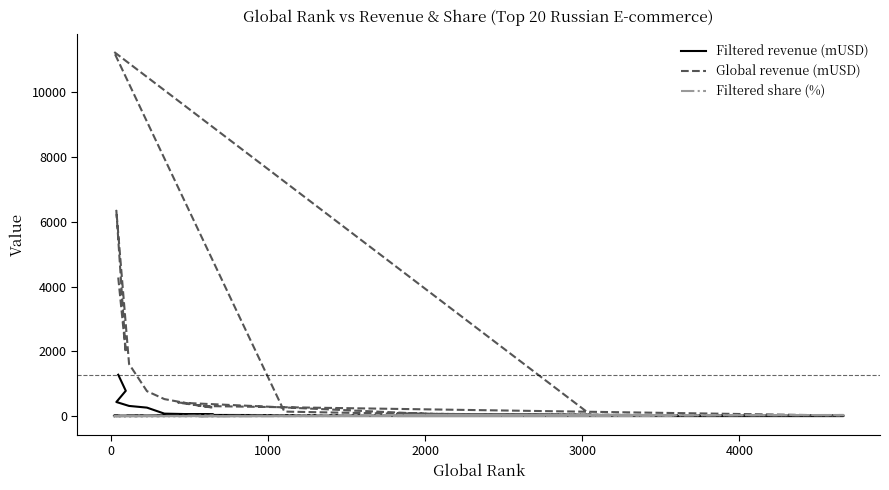

Is the value of Global revenue (mUSD) at 3000 greater than the value of Filtered revenue (mUSD) at 5000?

Yes